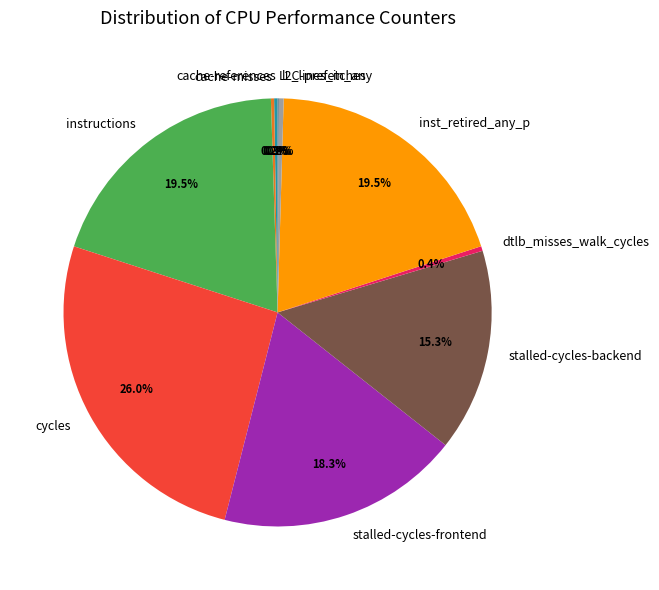

Is there a majority slice in this chart?

No